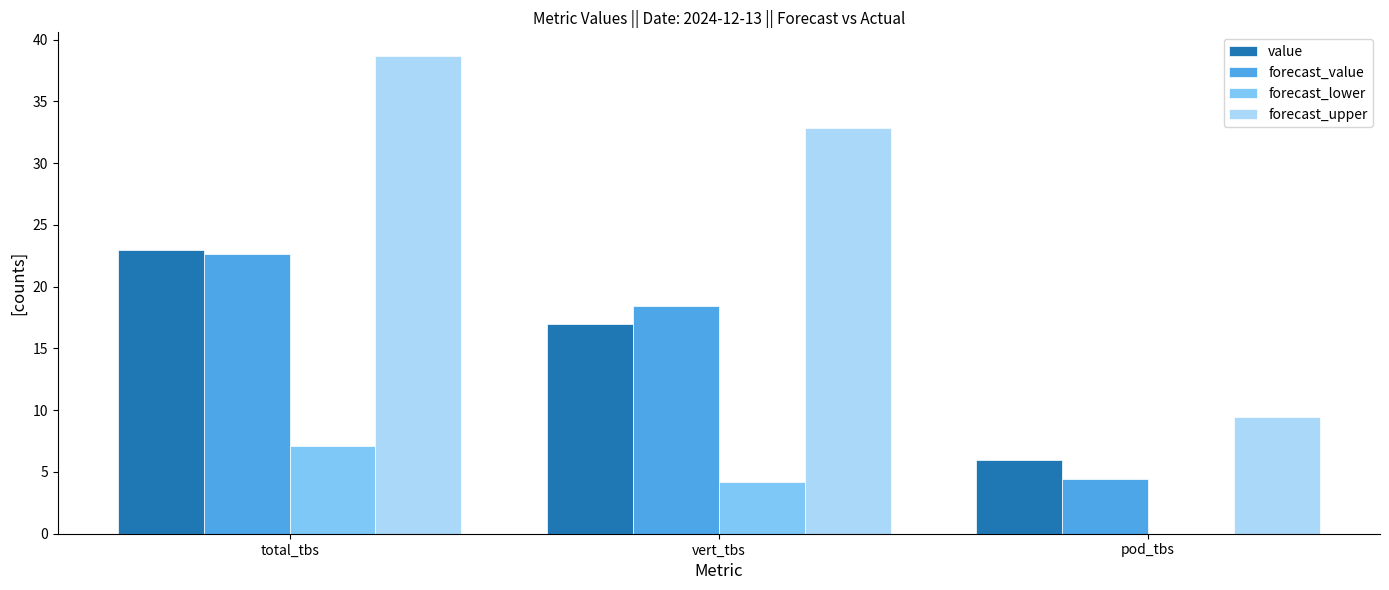

The value of forecast_lower at vert_tbs is 6.0. True or false?

False